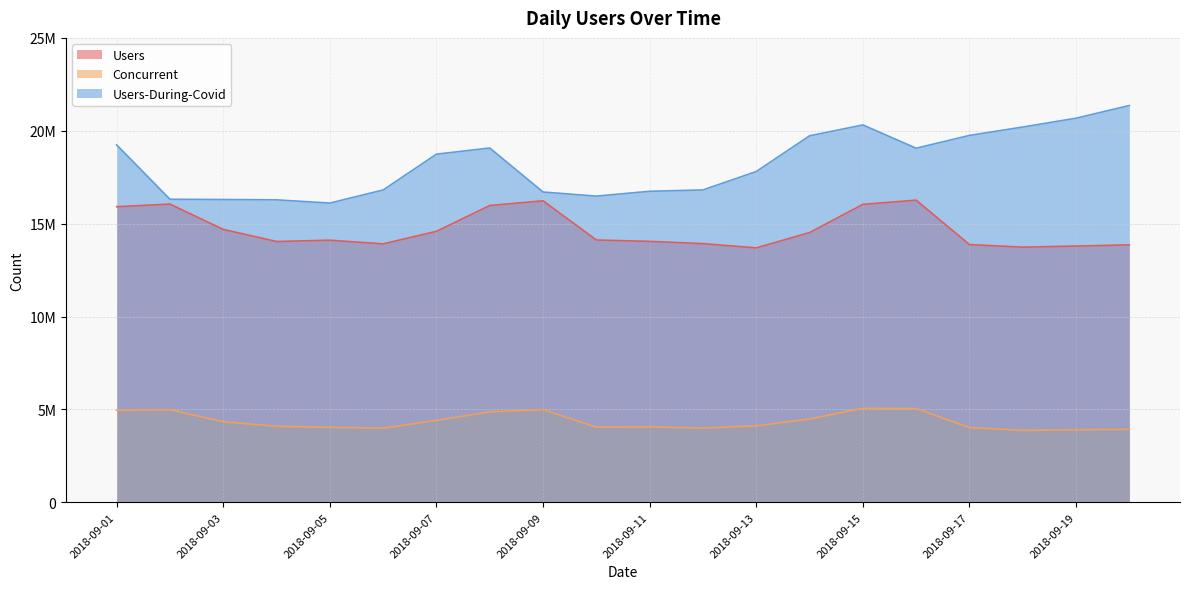

What are all the series names shown in the legend?

Users, Concurrent, Users-During-Covid